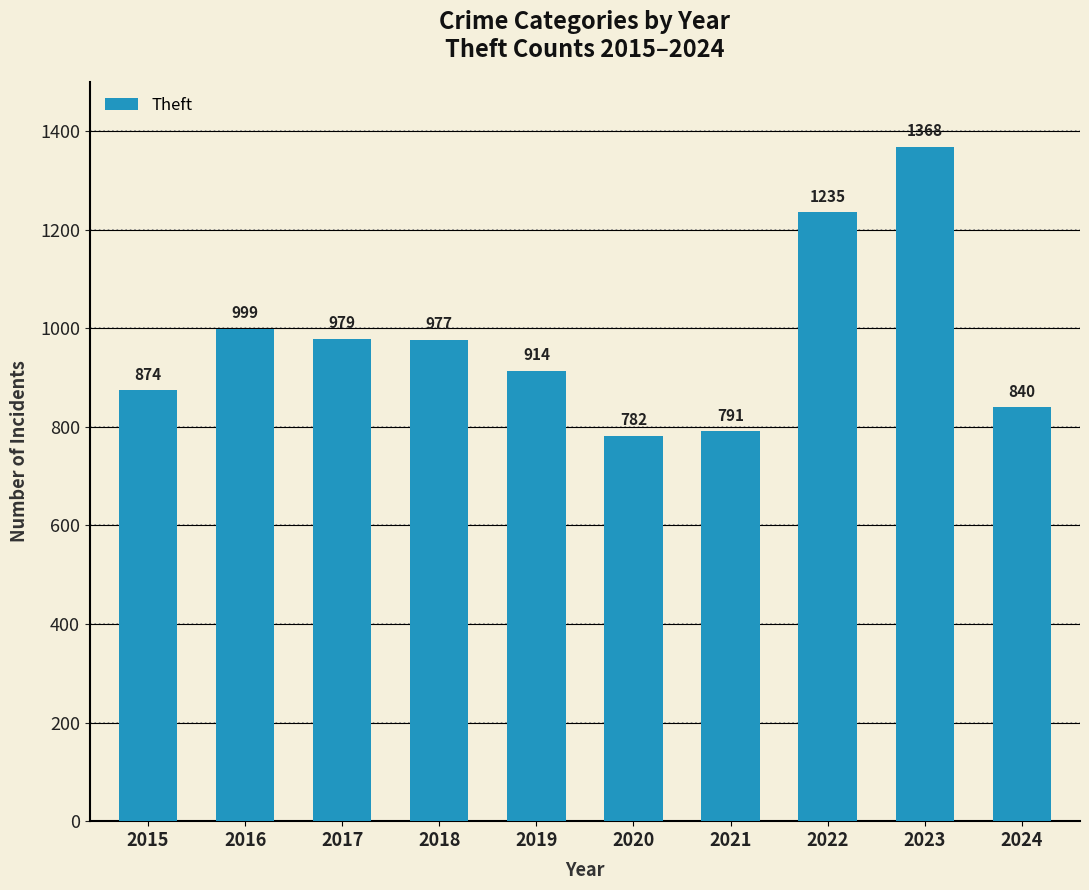

What is the difference between the second highest and minimum values?

453